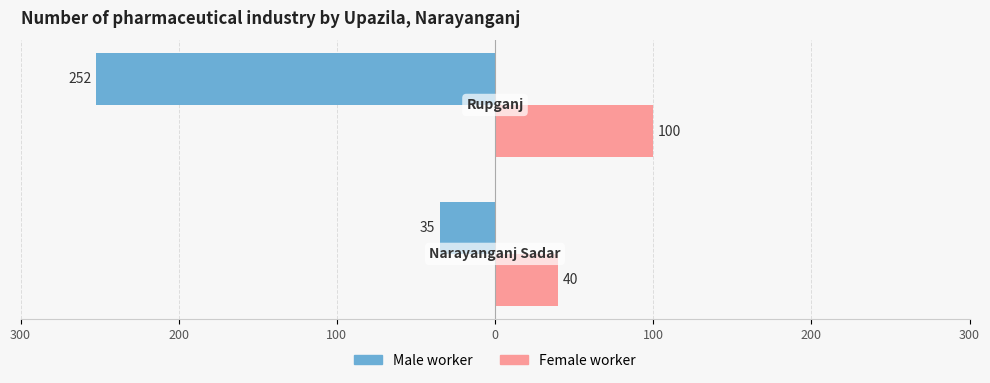

What are all the series names shown in the legend?

Male worker, Female worker